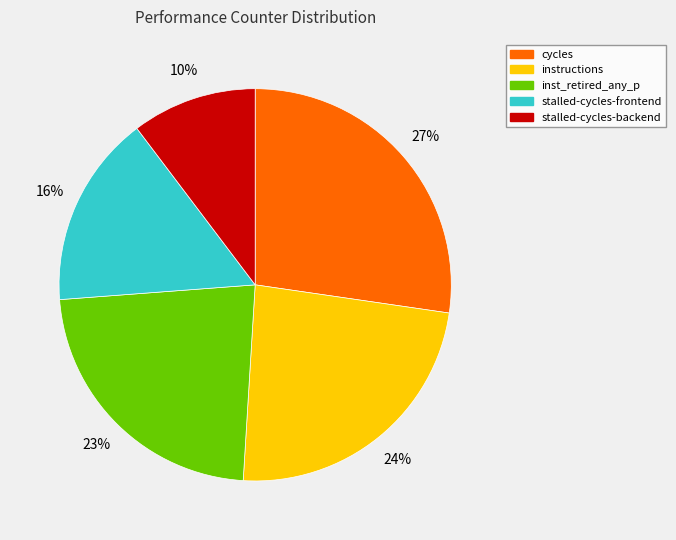

Which has a higher value, stalled-cycles-frontend or instructions?

instructions